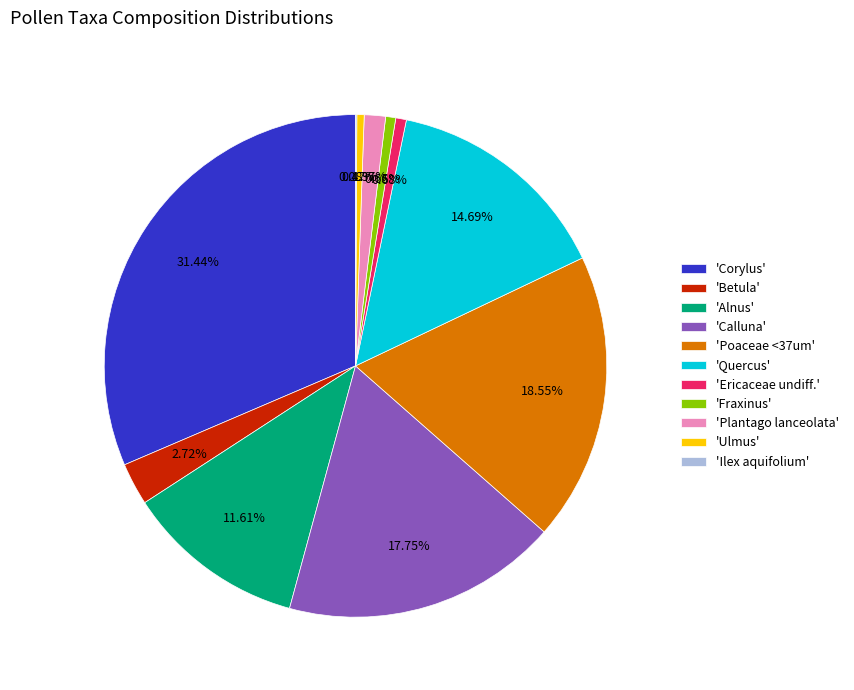

Is the sum of 'Betula' and 'Quercus' greater than half?

No